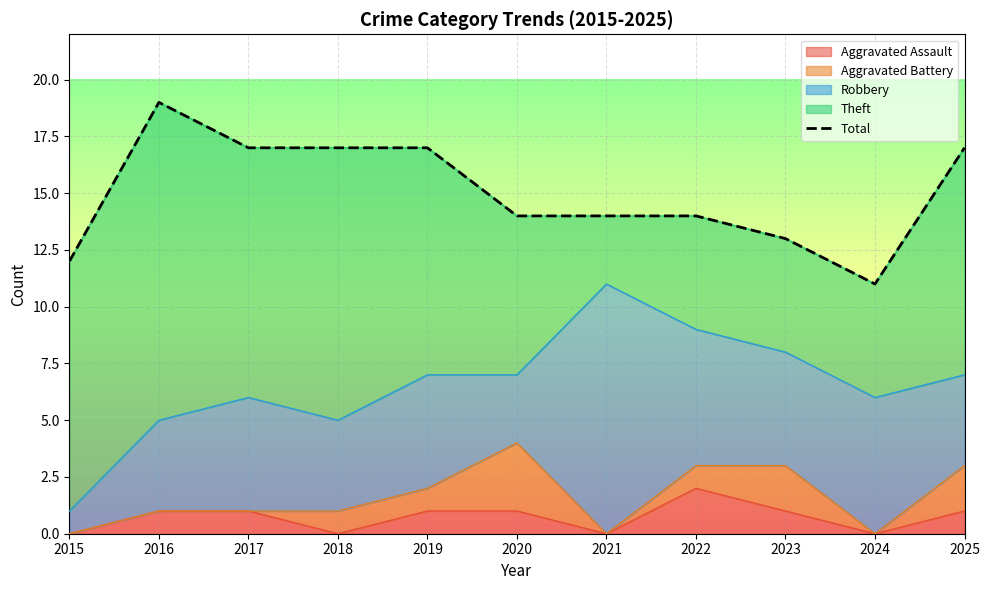

True or false: the data shows 18 at 2023.

False